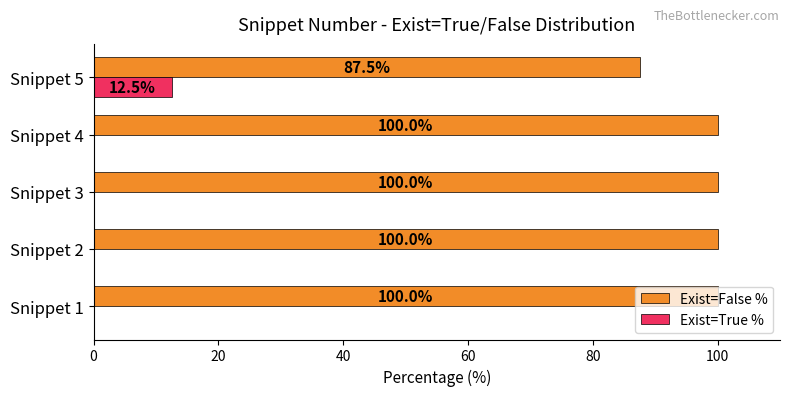

At which label is Exist=False % closest to 93?

Snippet 5